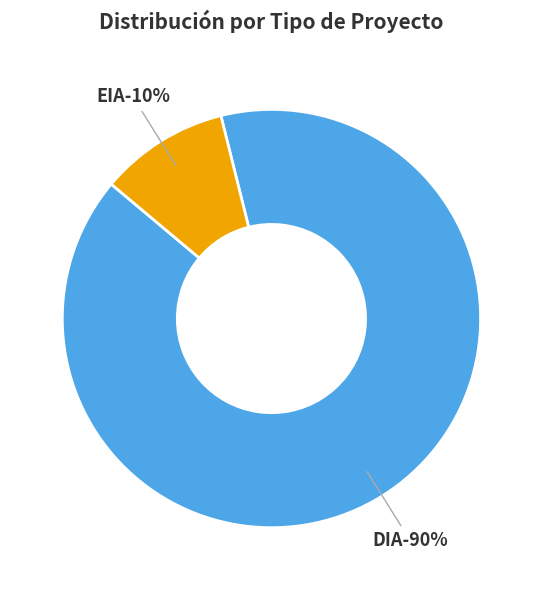

Count the number of slices in the pie.

2